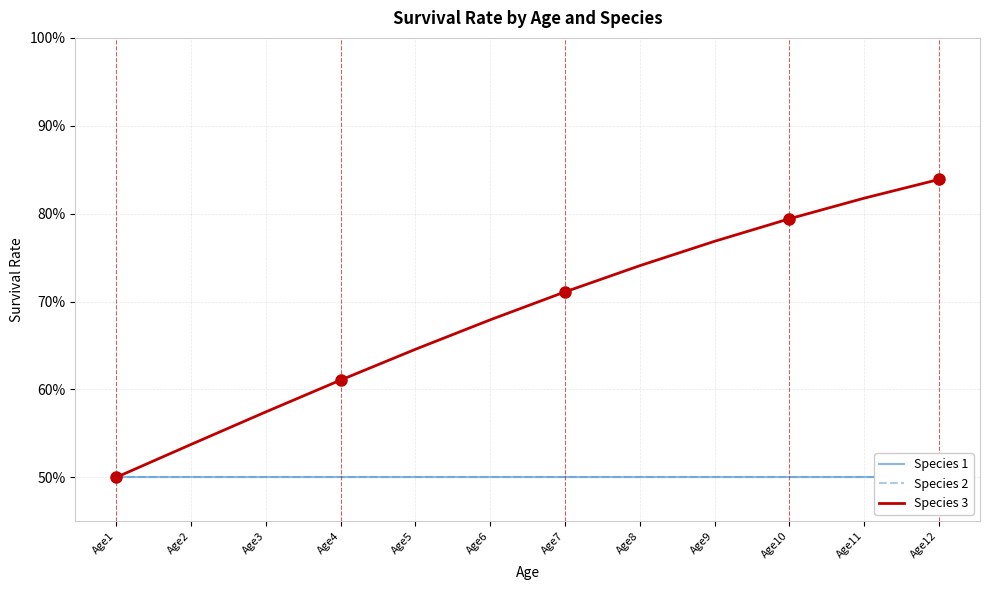

Which series has the largest range (max minus min)?

Species 3